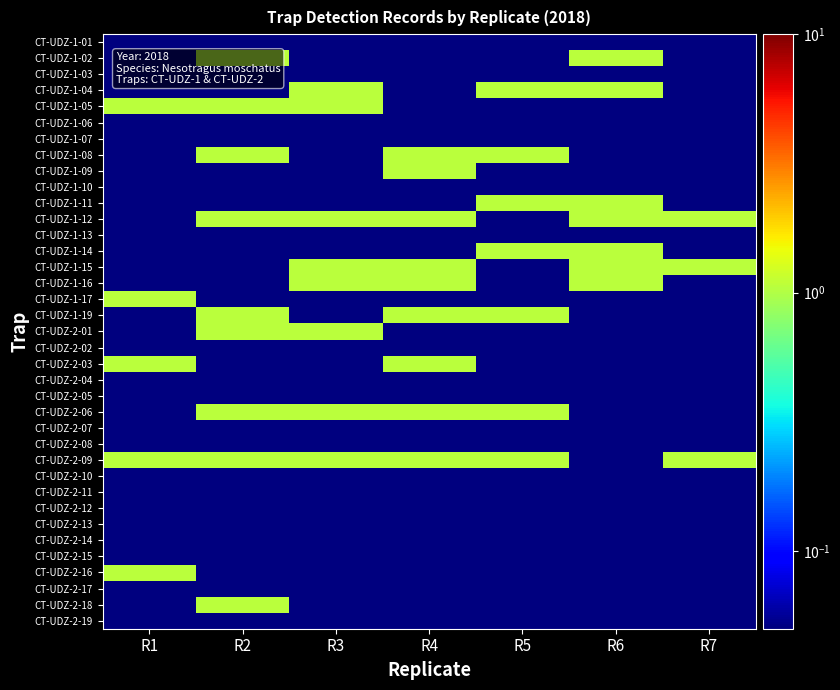

What is the difference between the highest and lowest values at R7?

1.0